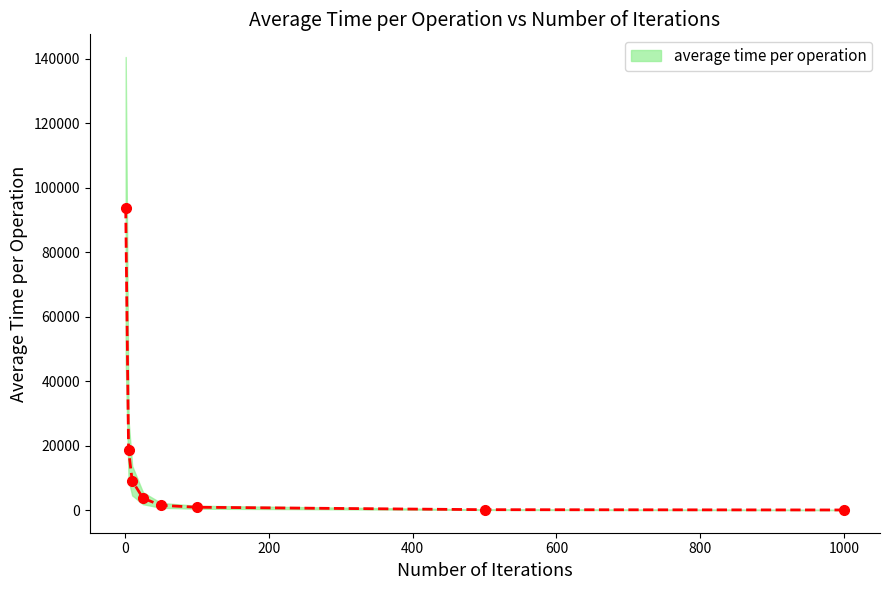

How many lines are shown in the chart?

1